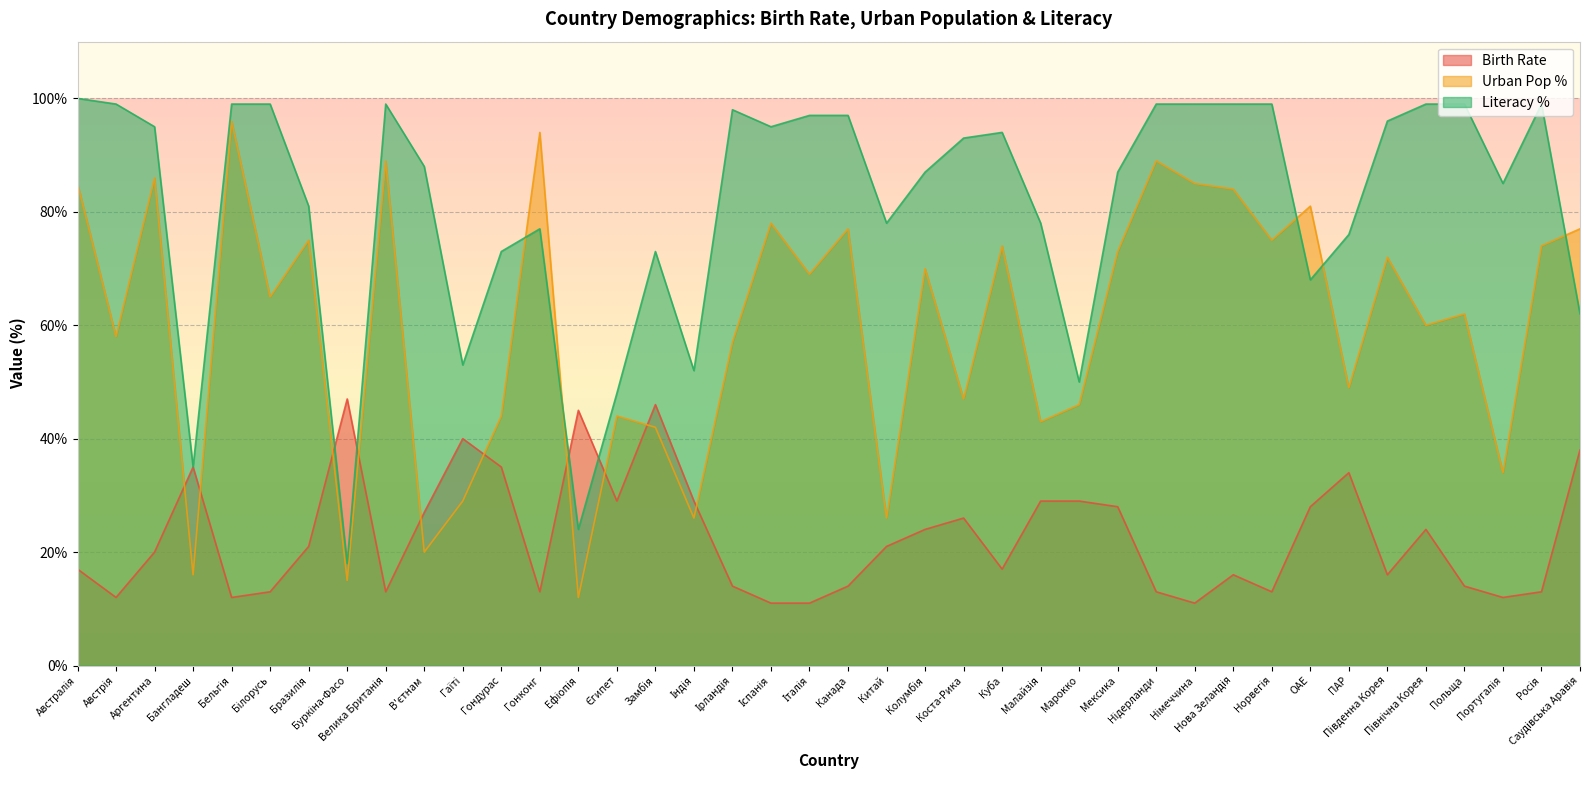

What is the difference between the highest and lowest values at ОАЕ?

53